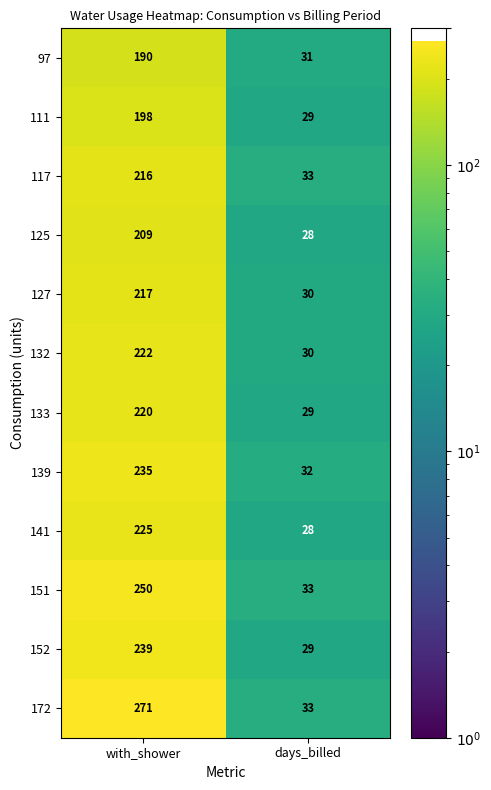

The 125 series shows 209 at with_shower. True or false?

True